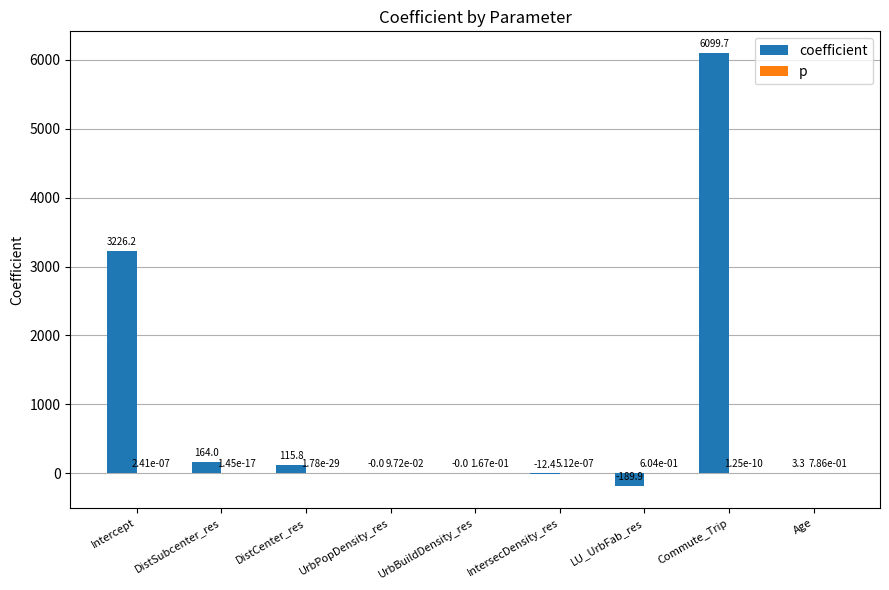

What is the total value across all series at DistSubcenter_res?

164.0